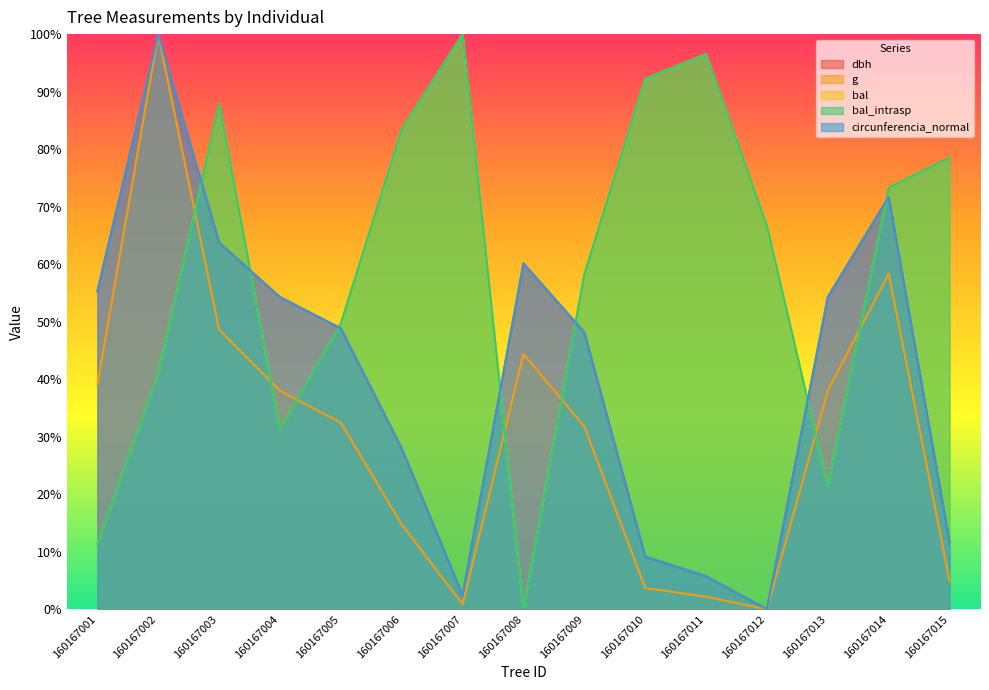

At which label does g reach its peak?

160167002